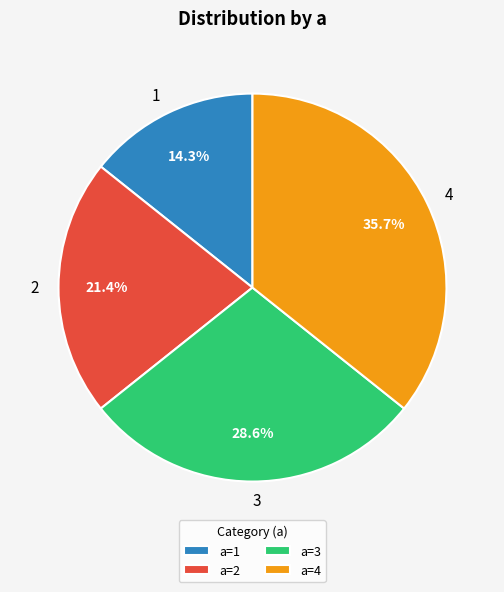

What is the total percentage of a=3 and a=2?

50.0%